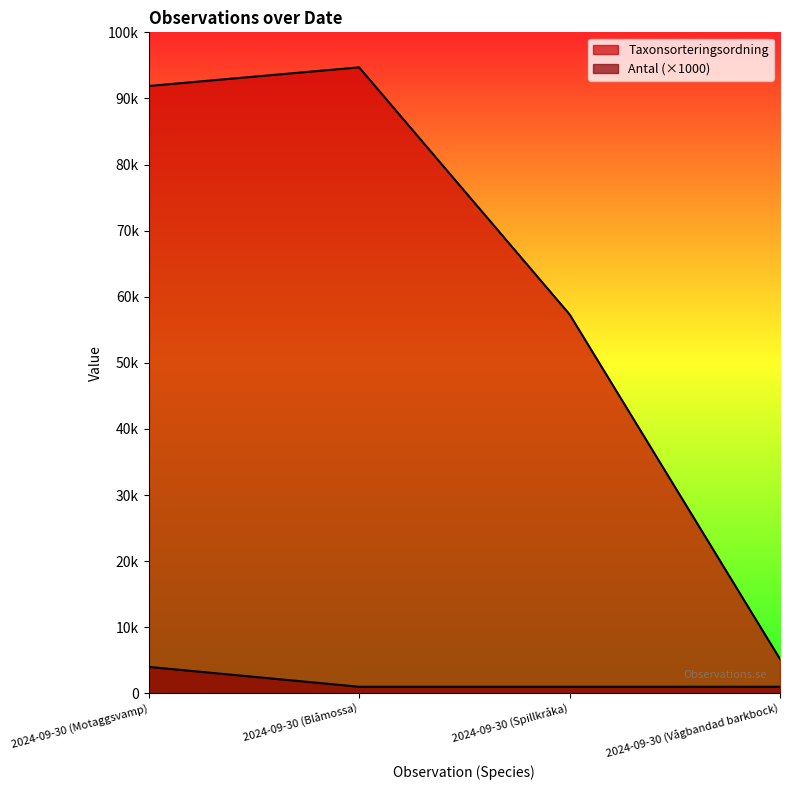

Which series changed the most between 2024-09-30 (Motaggsvamp) and 2024-09-30 (Spillkråka)?

Taxonsorteringsordning